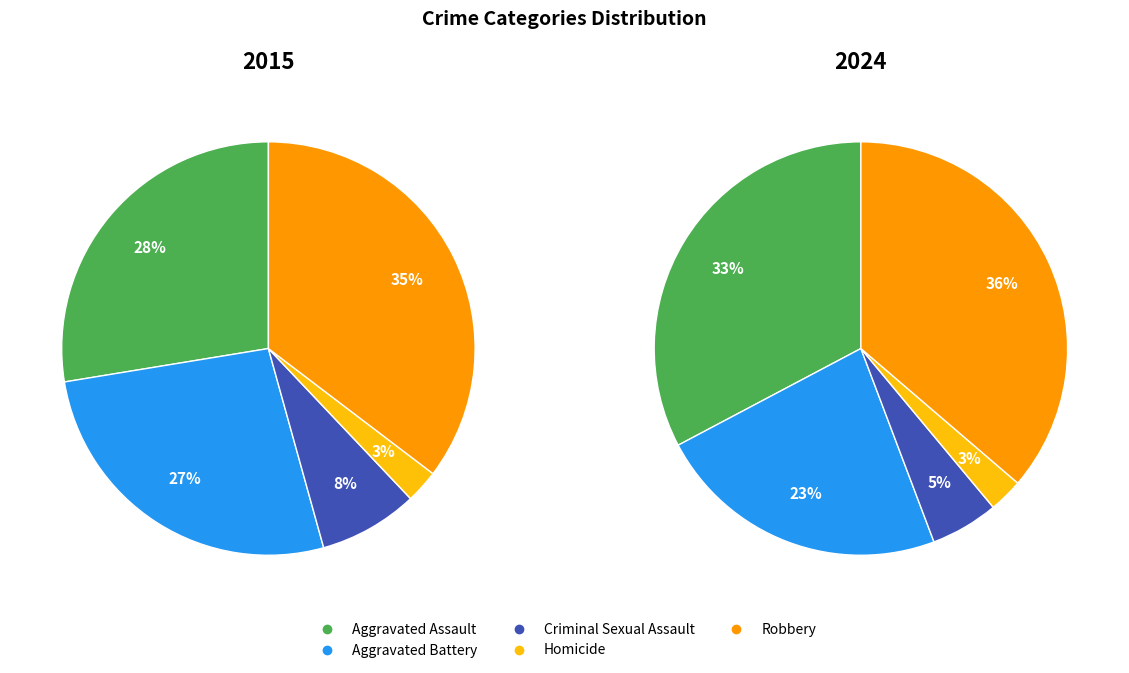

To the nearest percent, what portion does Aggravated Assault represent?

28%